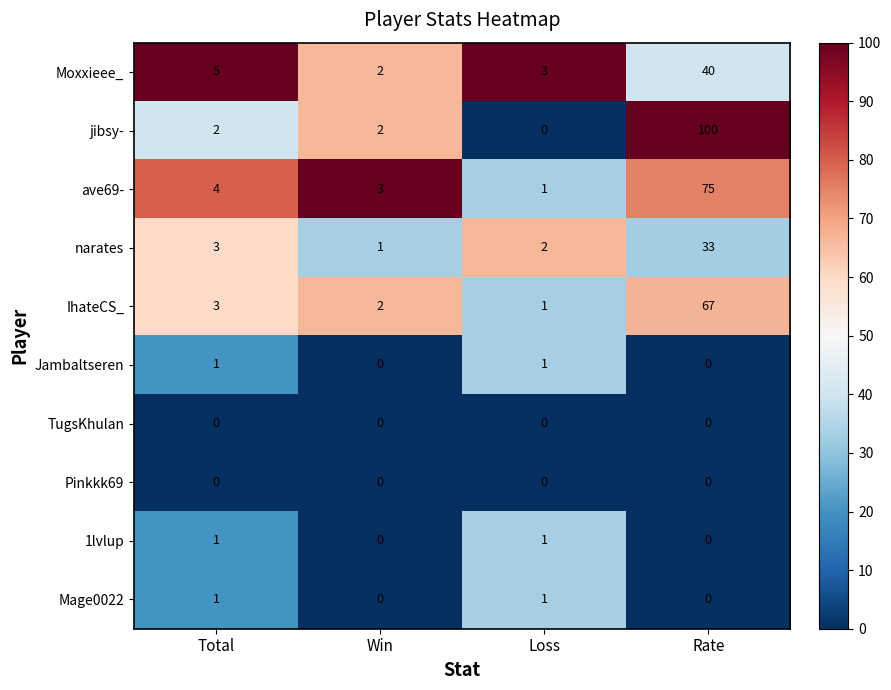

The Jambaltseren series shows -1 at Win. True or false?

False